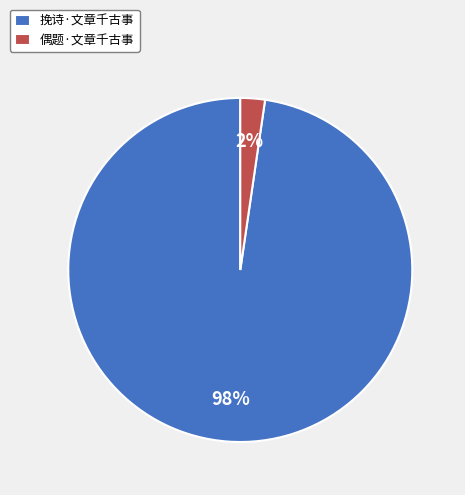

True or false: 偶题·文章千古事 accounts for 17% of the total.

False